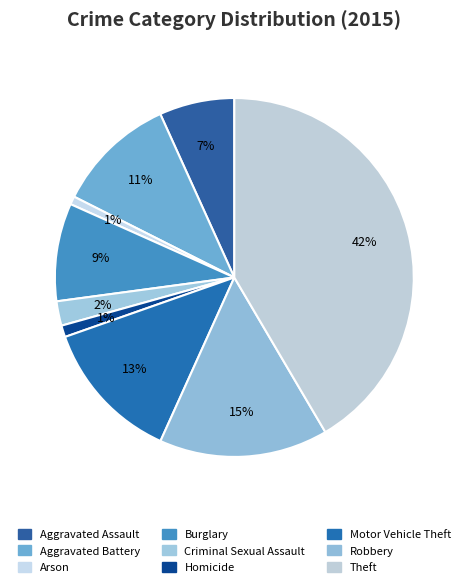

The Aggravated Battery slice represents 20% of the pie. True or false?

False